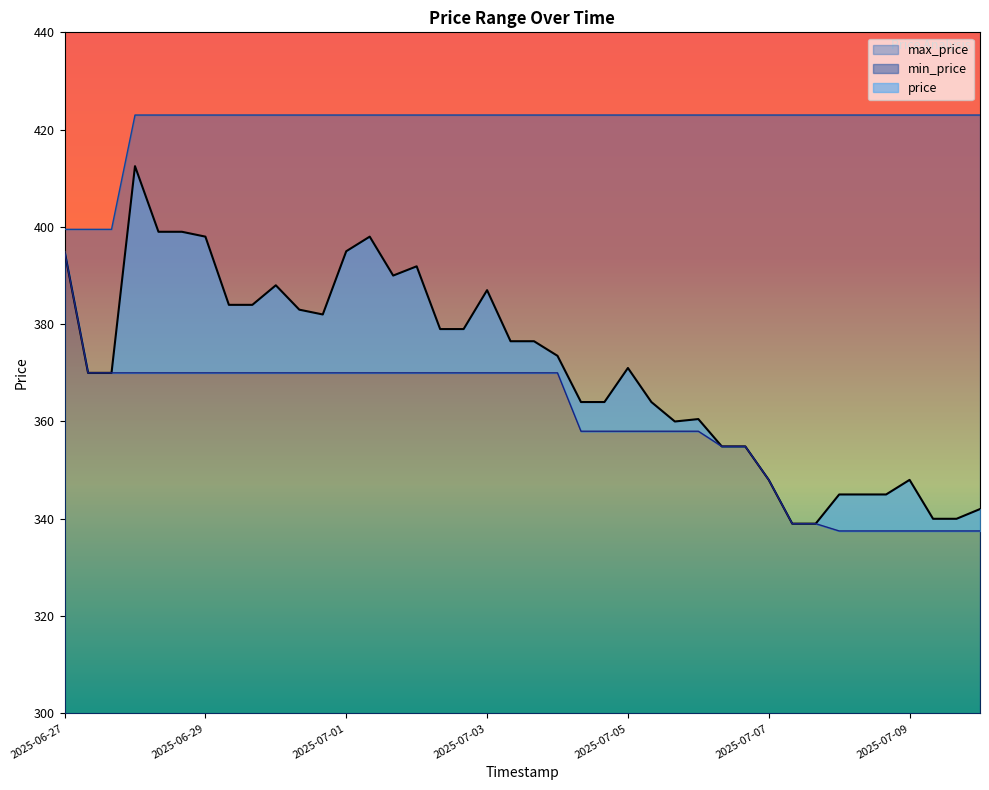

List the series in order of their overall mean, lowest first.

min_price, price, max_price